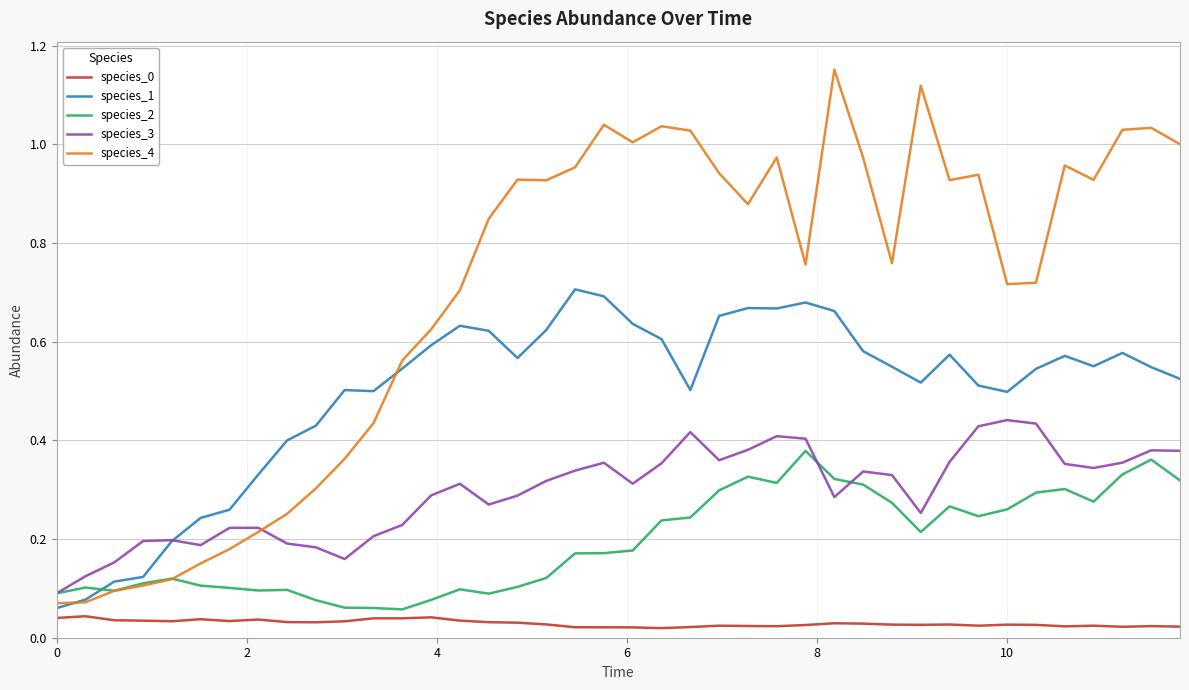

Which series has the largest total across all categories?

species_4